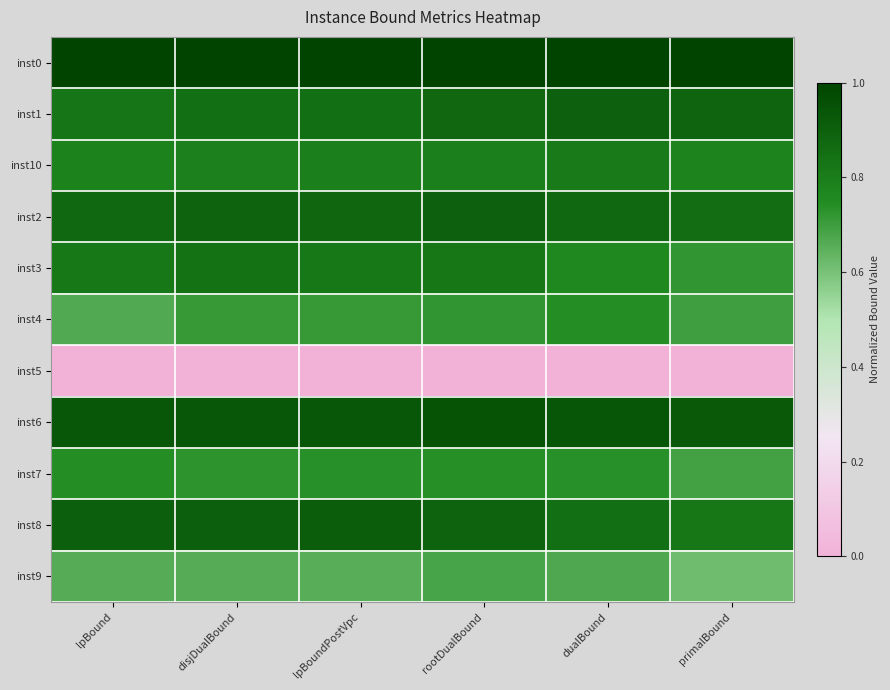

What is the greatest value displayed?

1.0